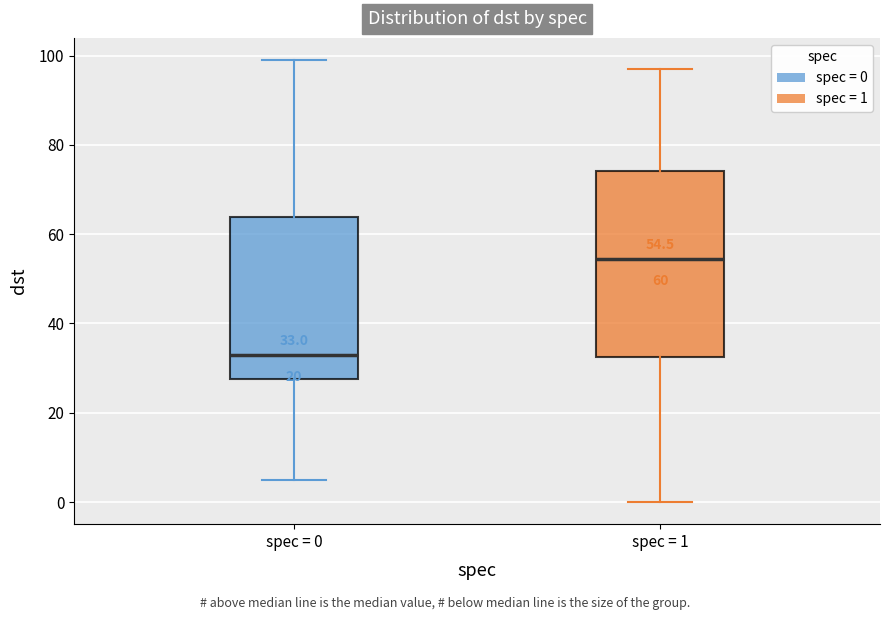

Which box is the tallest, from its lower edge to its upper edge?

spec = 1